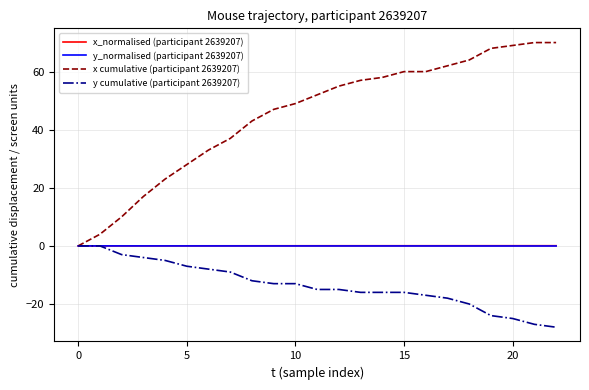

What is the minimum value for y cumulative (participant 2639207)?

-28.0